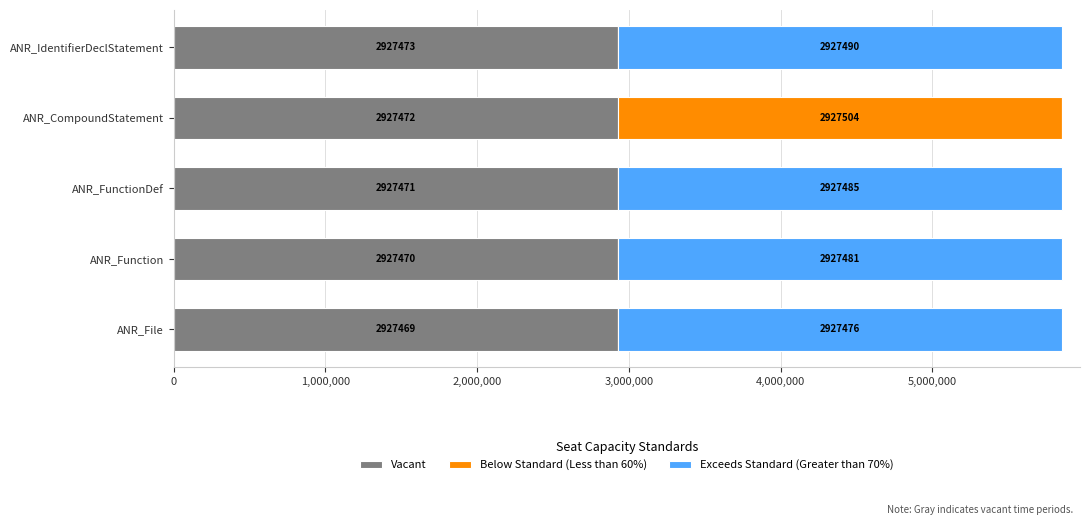

Is it true that Vacant equals 5261468 at ANR_File?

False